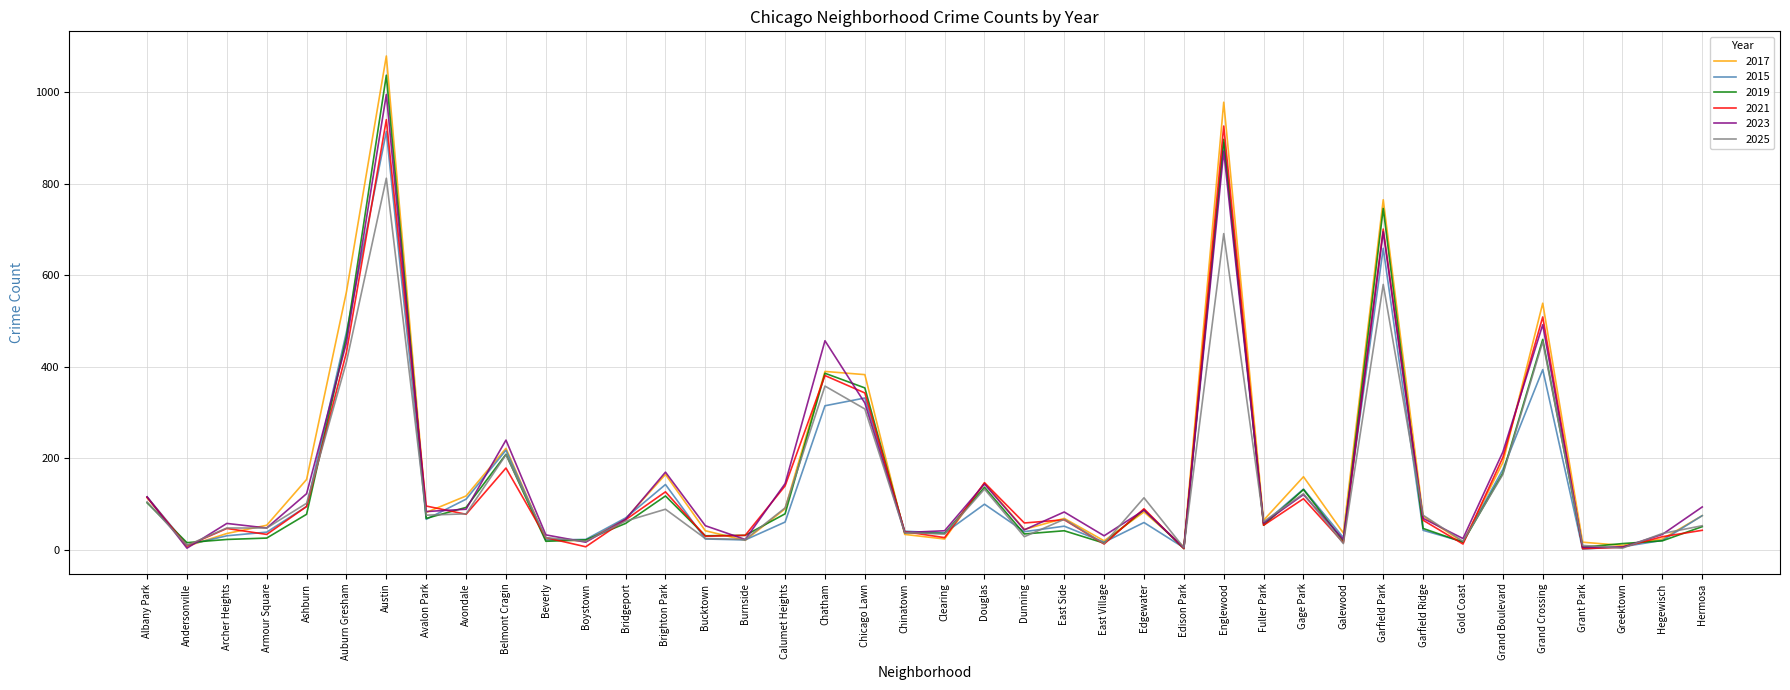

What is the maximum value shown in the chart?

1079